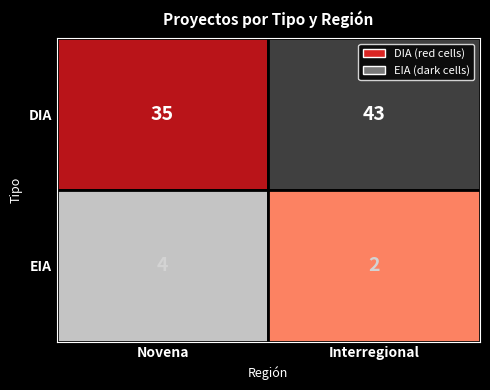

What is the sum of all values?

84